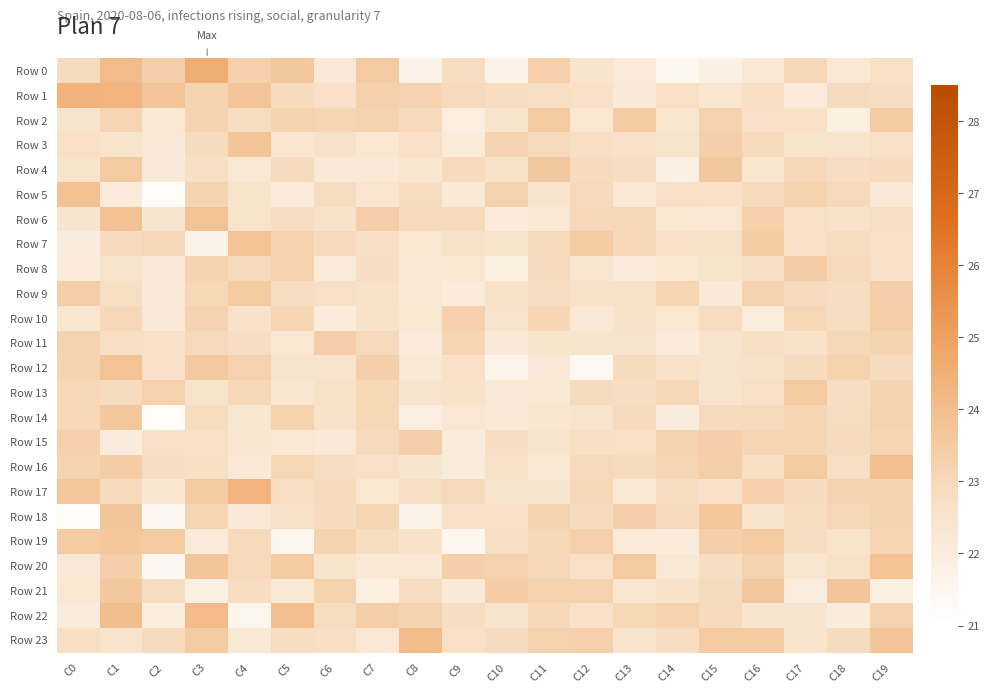

Count the number of data series in this chart.

24